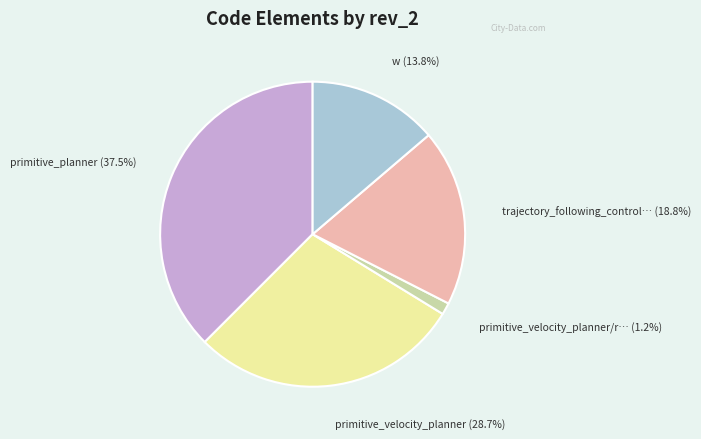

Is there any slice that represents more than half of the pie?

No